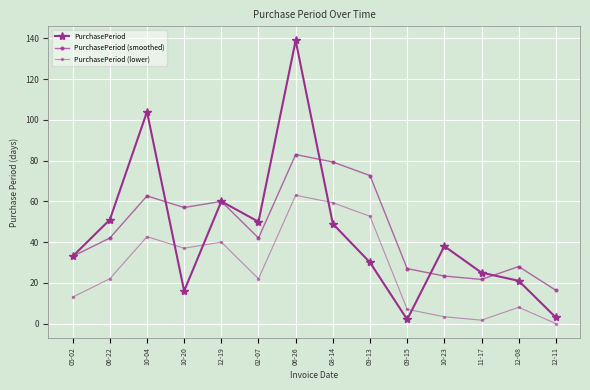

What is the total value across all series at 12-08?

57.0